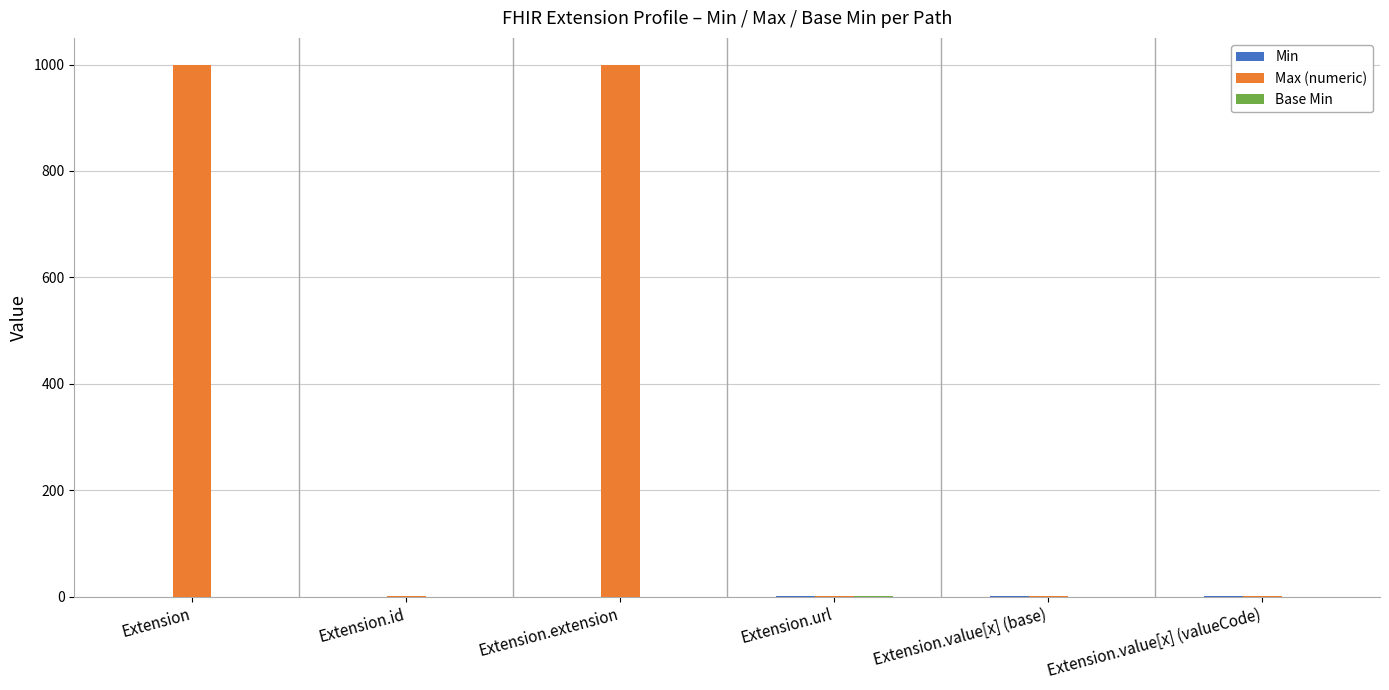

Are the bars horizontal?

No